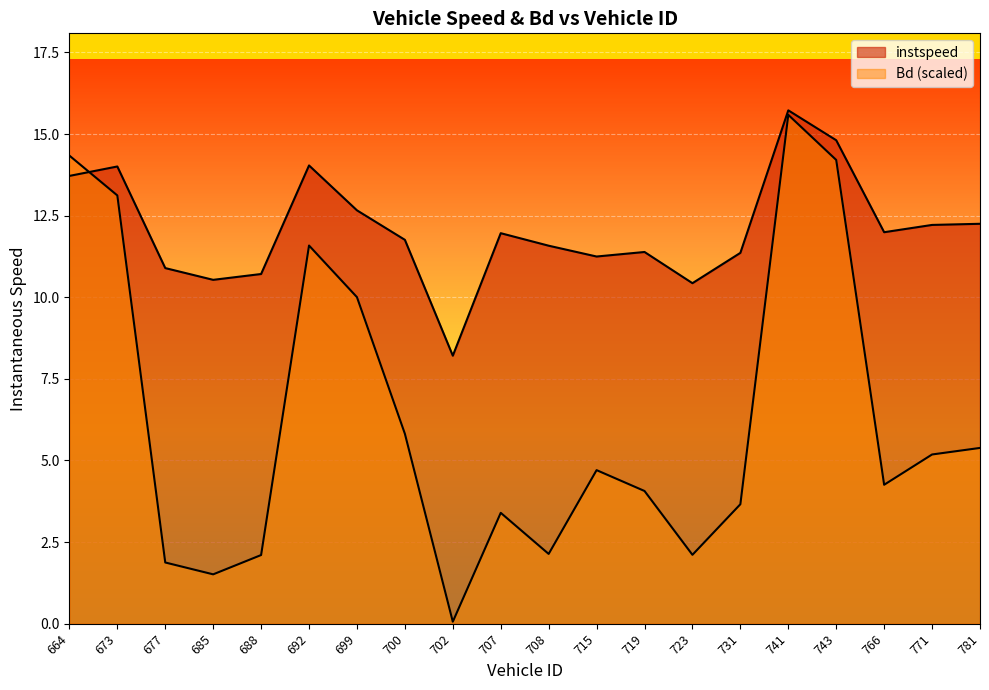

At which category does the chart reach its peak across all series?

741